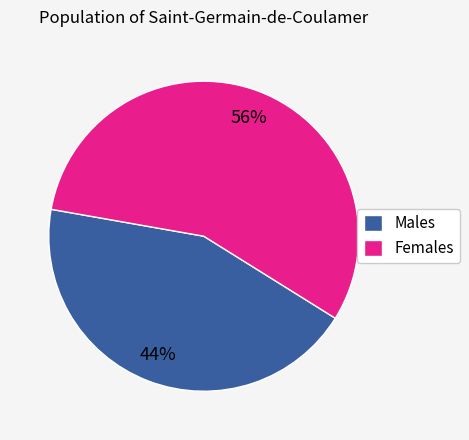

To the nearest percent, what is the average slice percentage?

50%